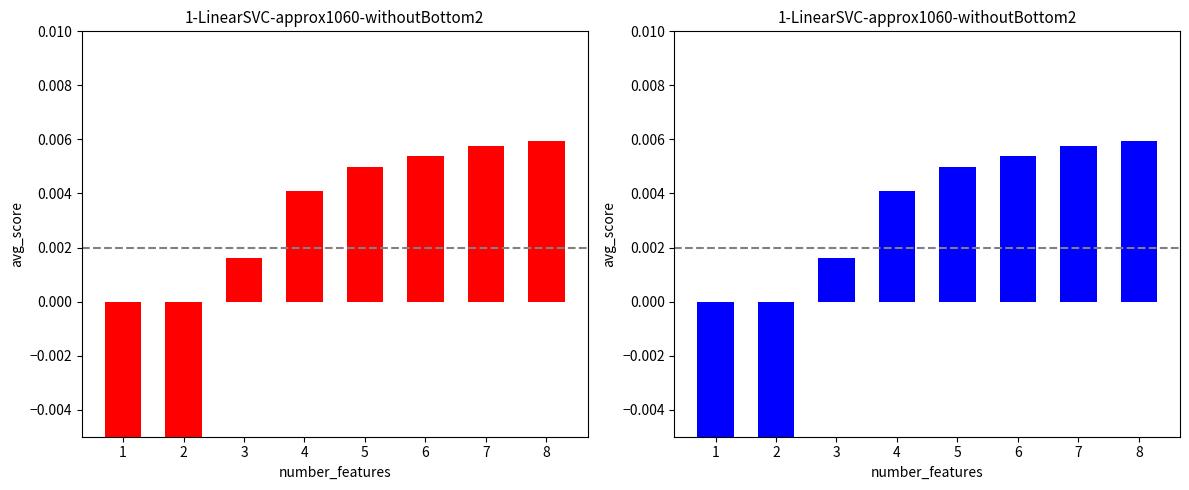

Rank the categories by value from lowest to highest.

1, 2, 3, 4, 5, 6, 7, 8